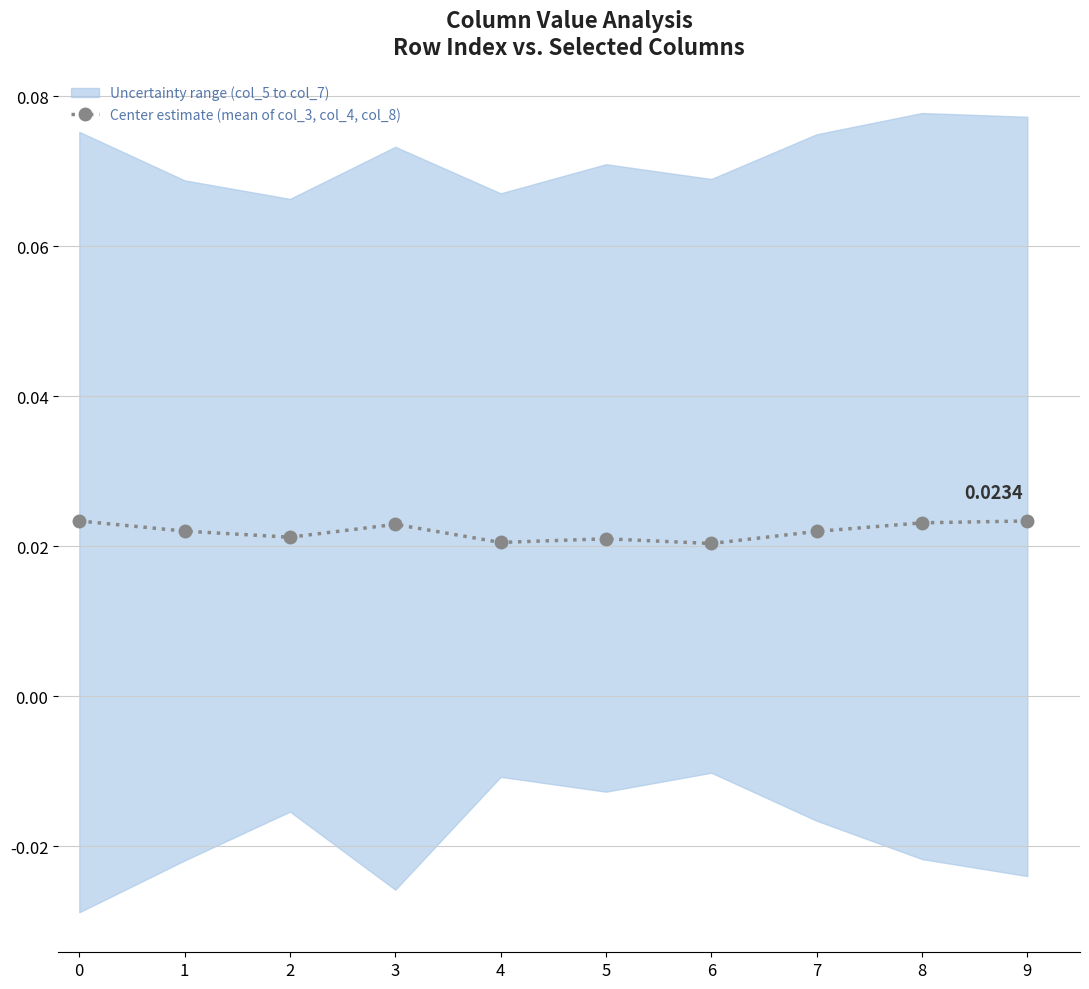

List the labels in order of value, largest first.

9, 0, 8, 3, 1, 7, 2, 5, 4, 6